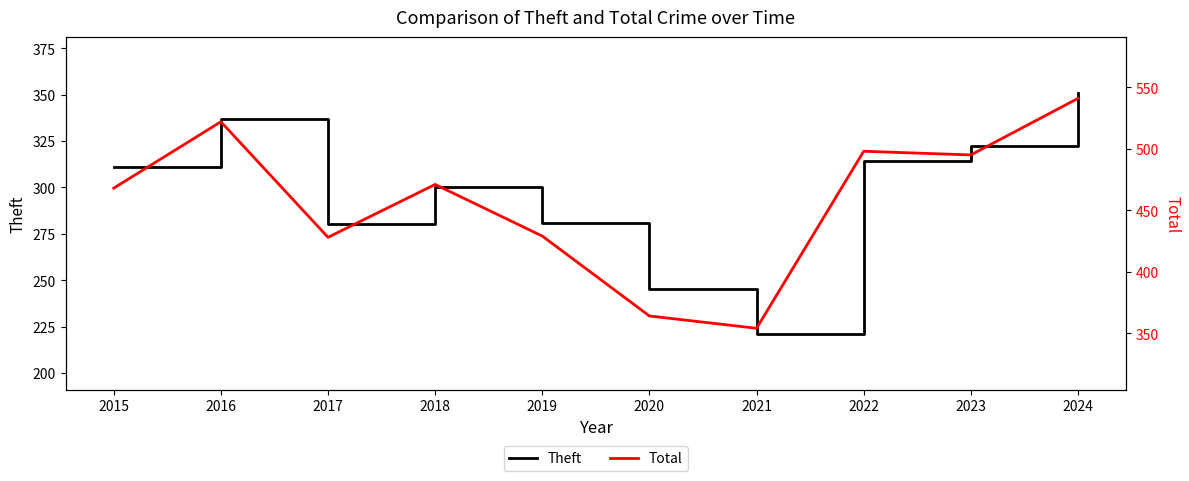

True or false: Total and Theft cross at least once.

False